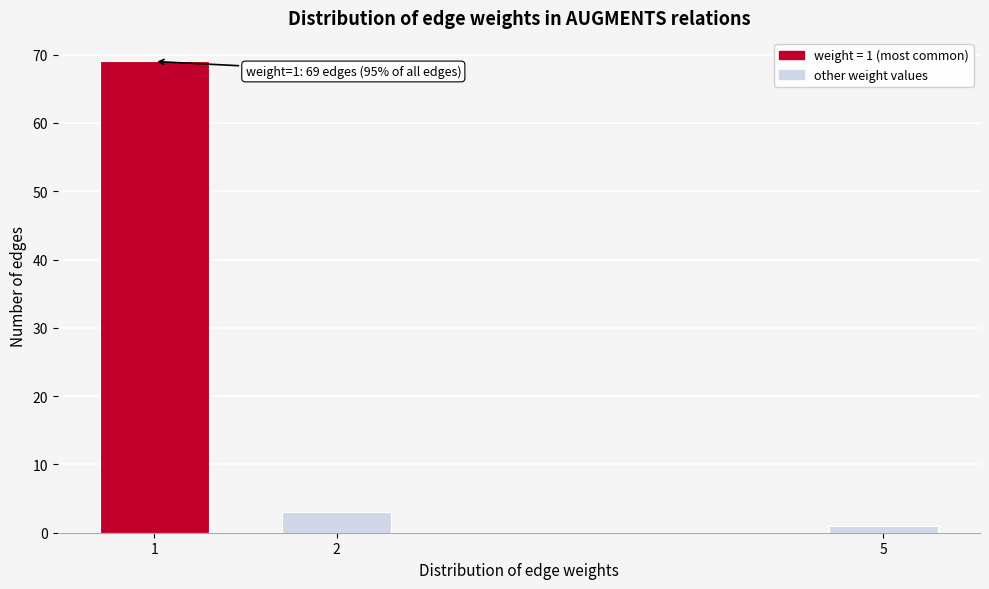

Reading left to right, list all the values displayed in this chart.

1=69	2=3	5=1